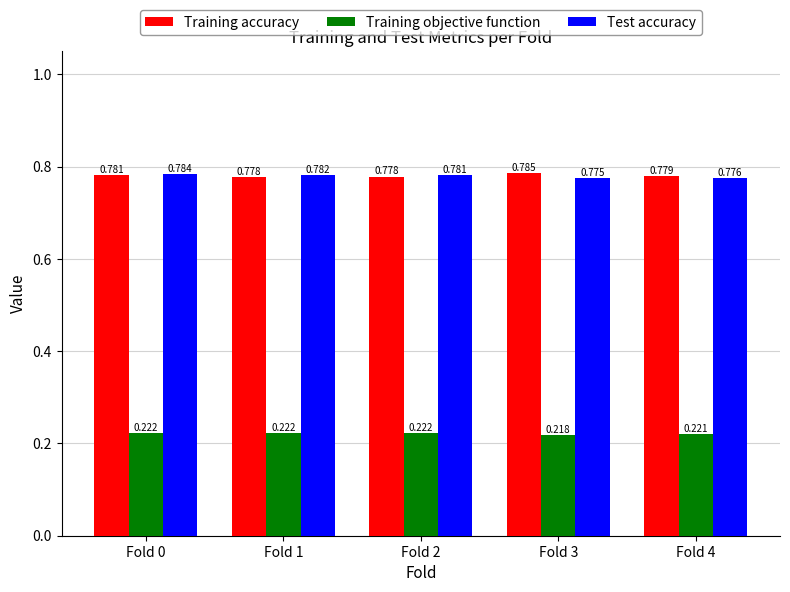

Which series has the largest range (max minus min)?

Test accuracy